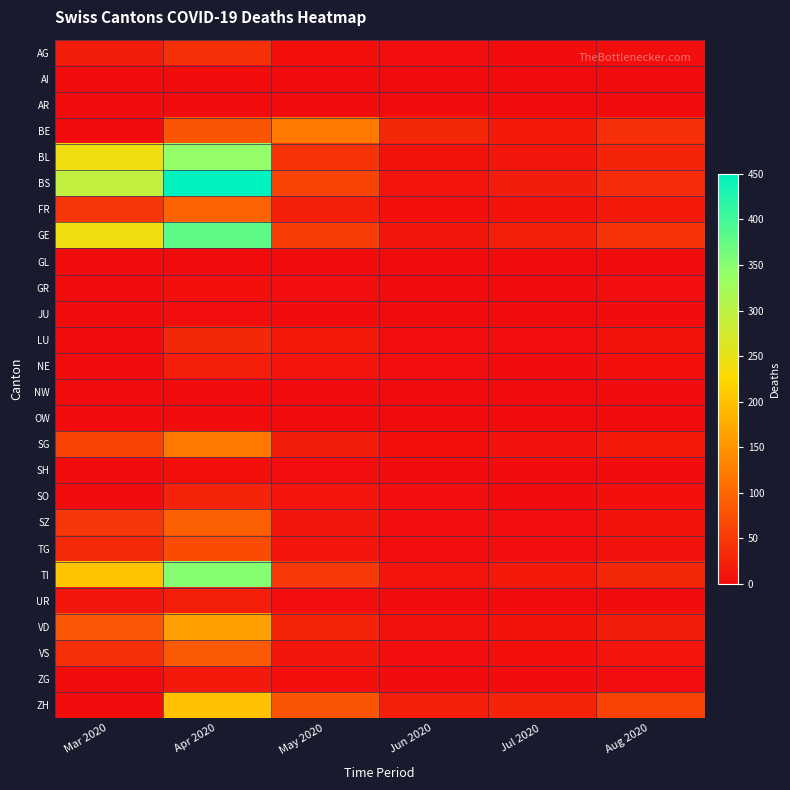

Rank the series by their maximum value, from highest to lowest.

BS, GE, TI, BL, ZH, VD, BE, SG, FR, SZ, VS, TG, AG, LU, SO, NE, UR, ZG, GR, SH, JU, NW, OW, AI, AR, GL